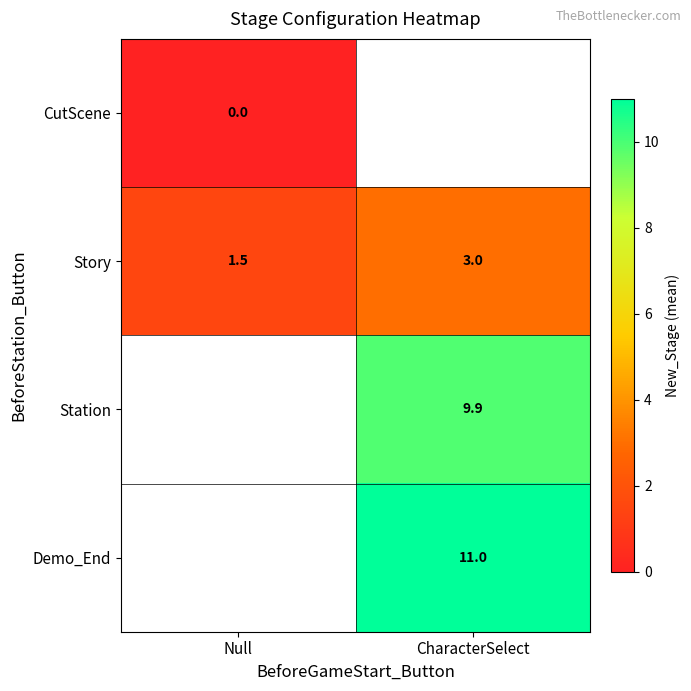

Count the Story values in the range 1 to 3.

2